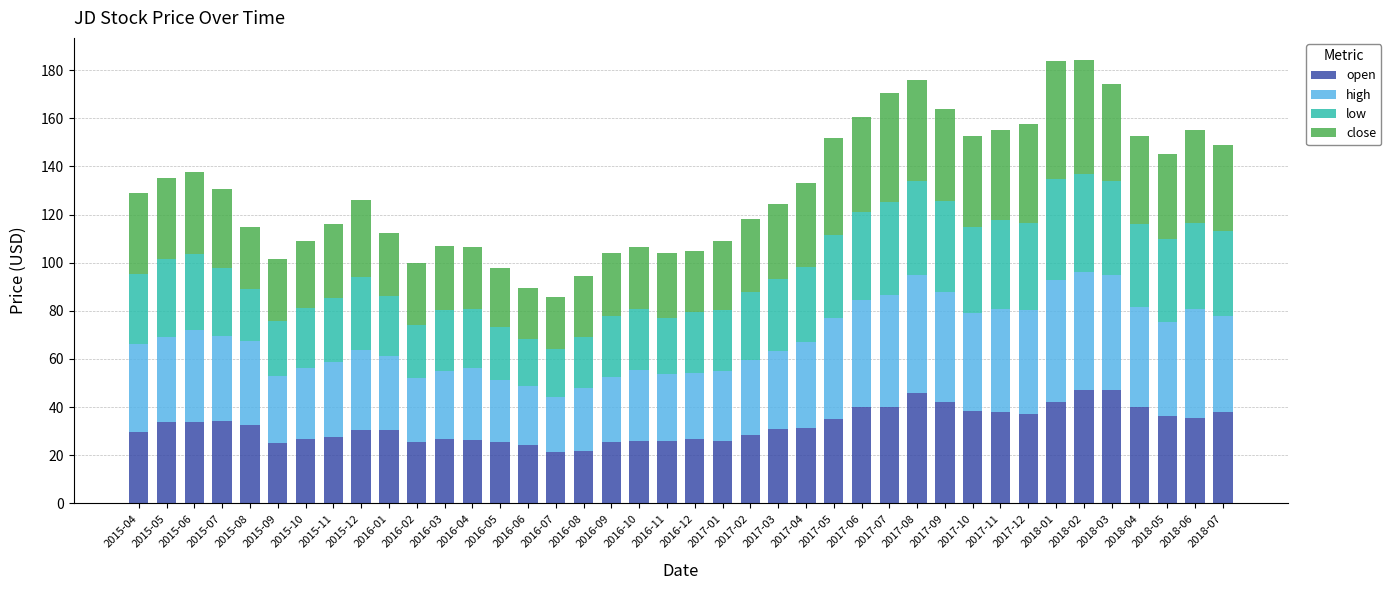

Count the number of data series in this chart.

4